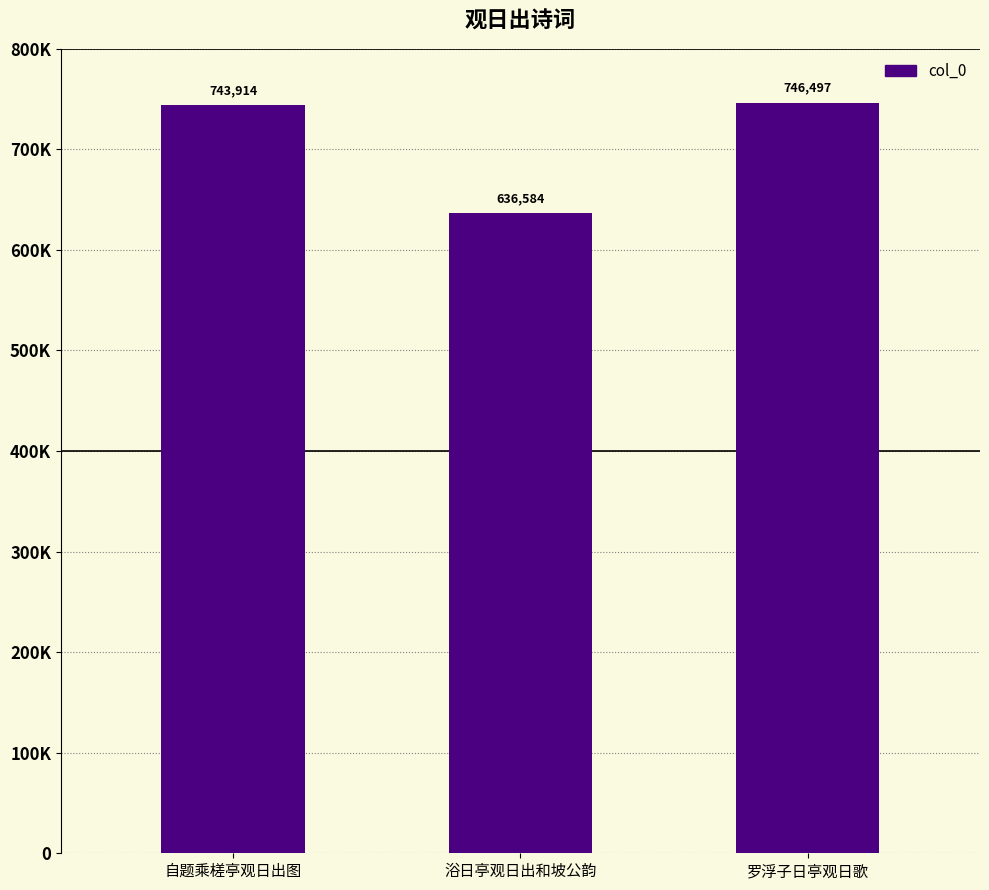

Are the bars horizontal?

No